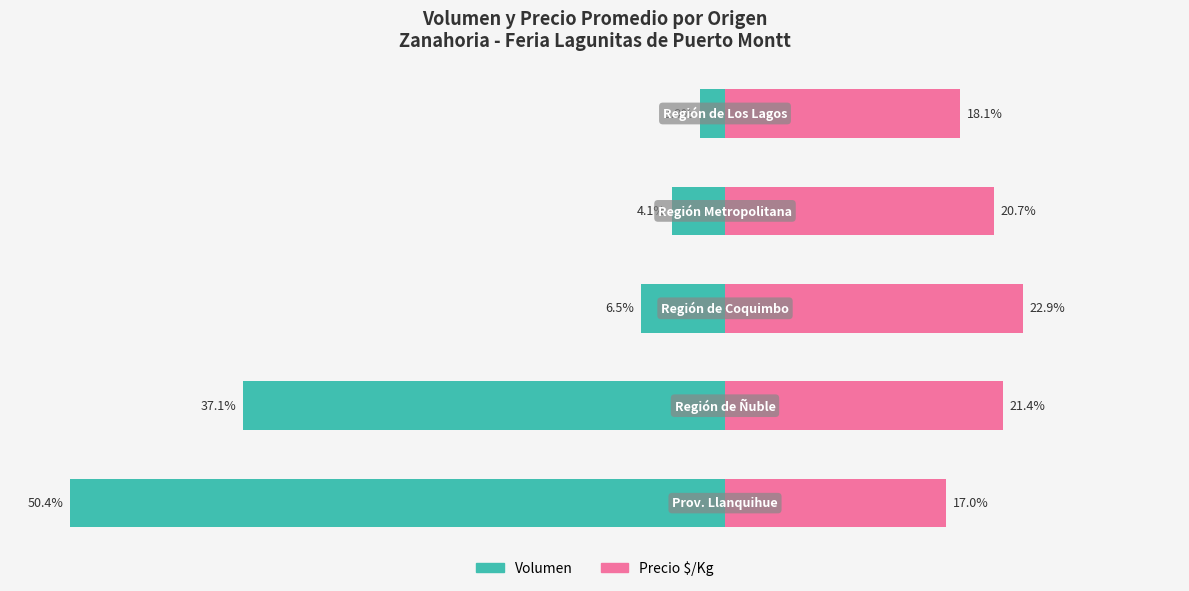

Are the bars grouped side by side (vs. stacked)?

Yes